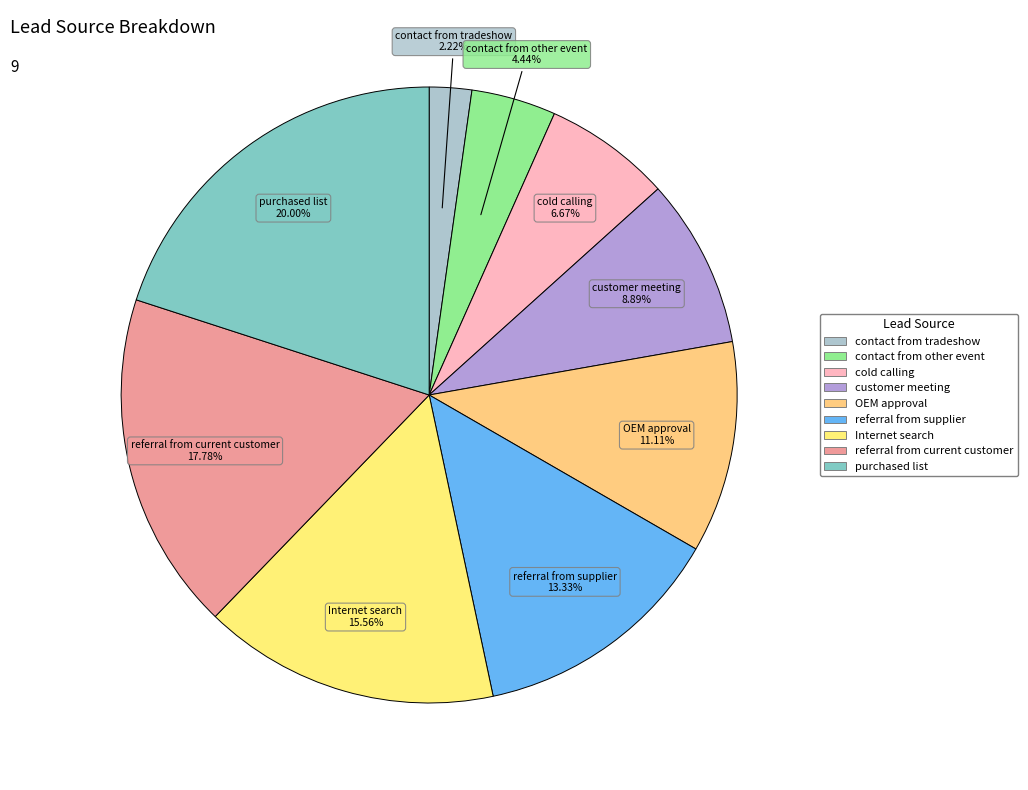

Count the number of slices in the pie.

9